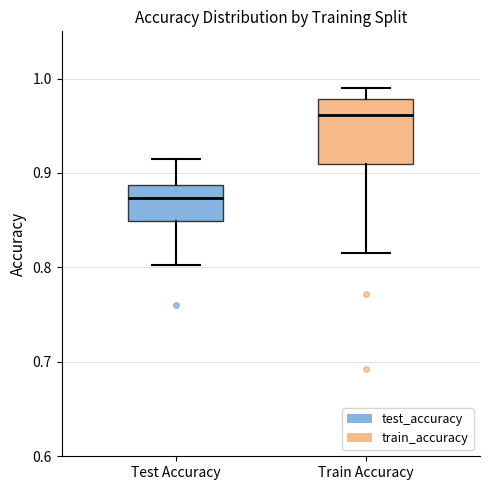

Which box has the highest median line?

Train Accuracy